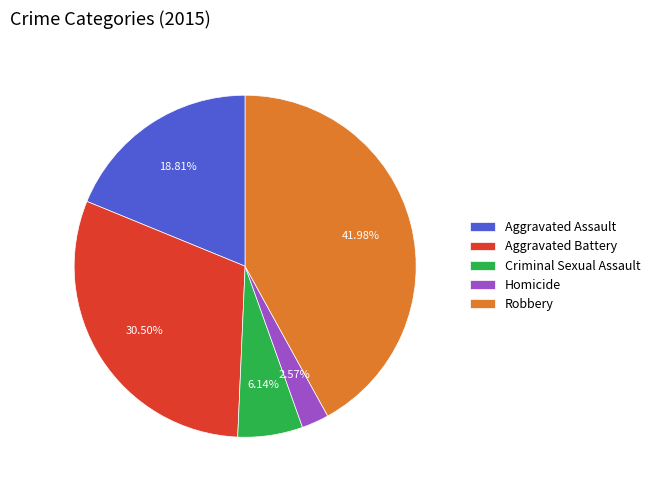

True or false: Criminal Sexual Assault accounts for 6% of the total.

True